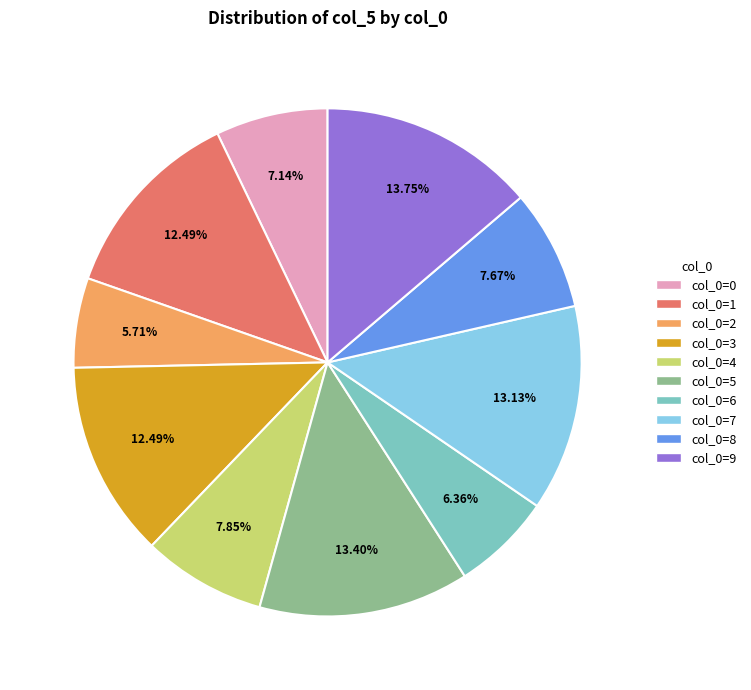

Is there a majority slice in this chart?

No